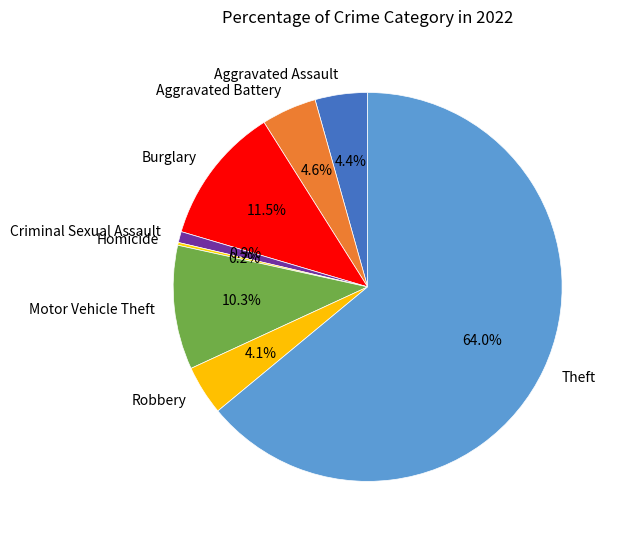

To the nearest percent, what percentage of the pie is Criminal Sexual Assault?

1%